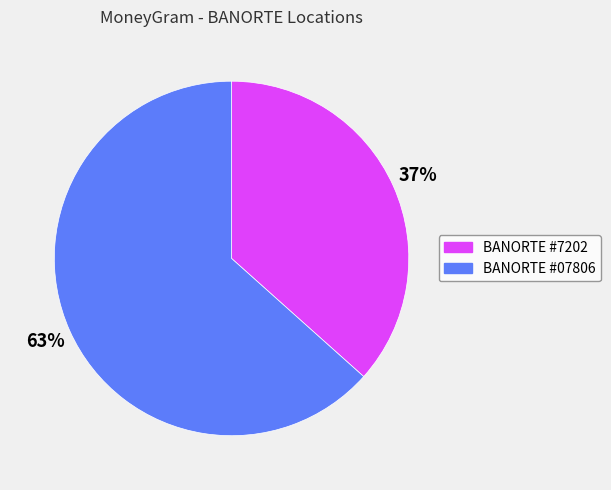

Is there any slice that represents more than half of the pie?

Yes